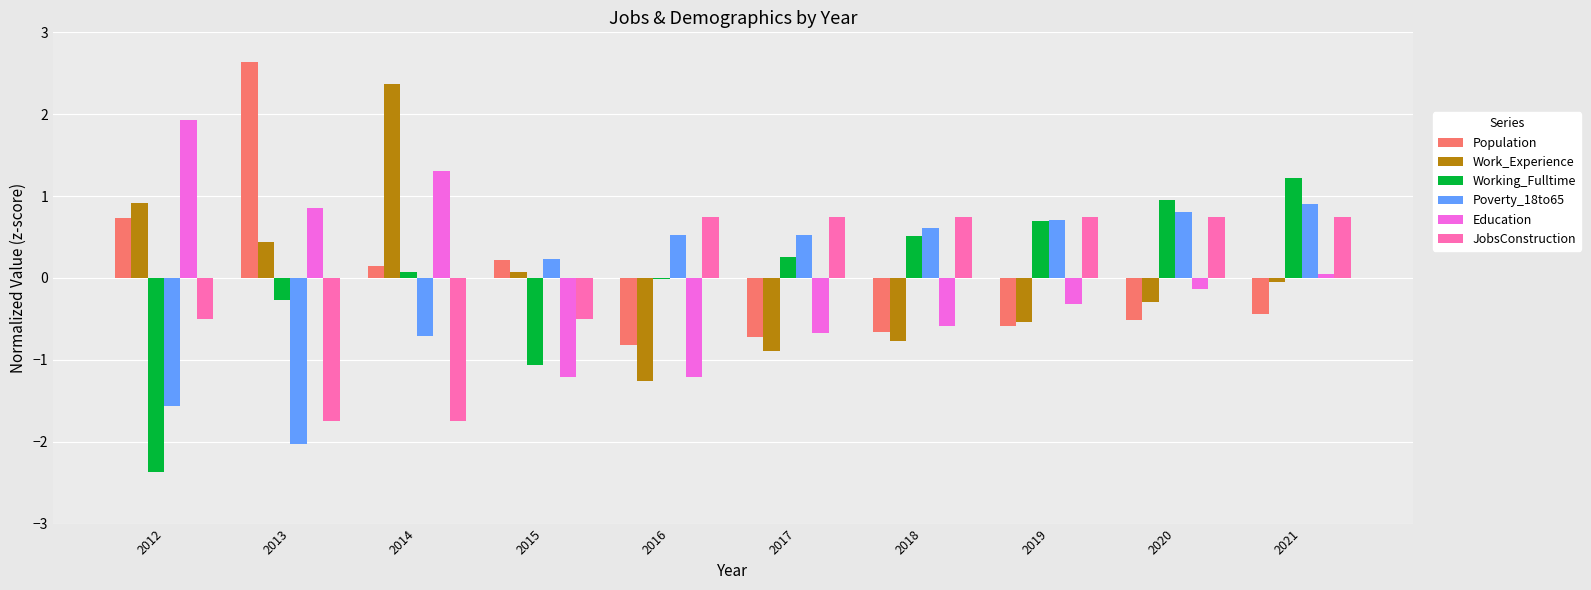

How many categories are shown in the chart?

10